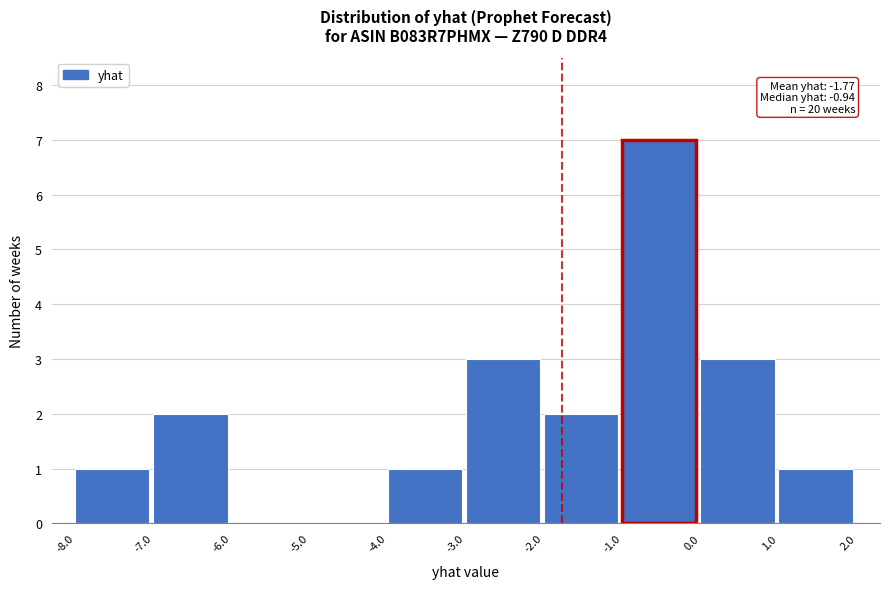

Over which range of the x-axis is the bar tallest?

-1.0 to 0.0